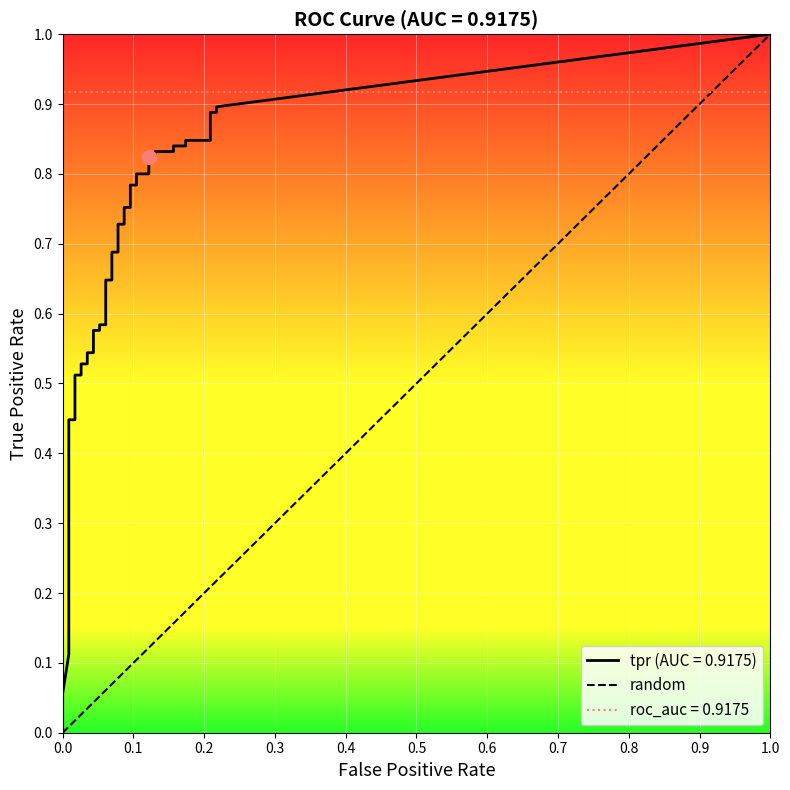

What is the difference between the second highest and minimum values in the fpr series?

0.2